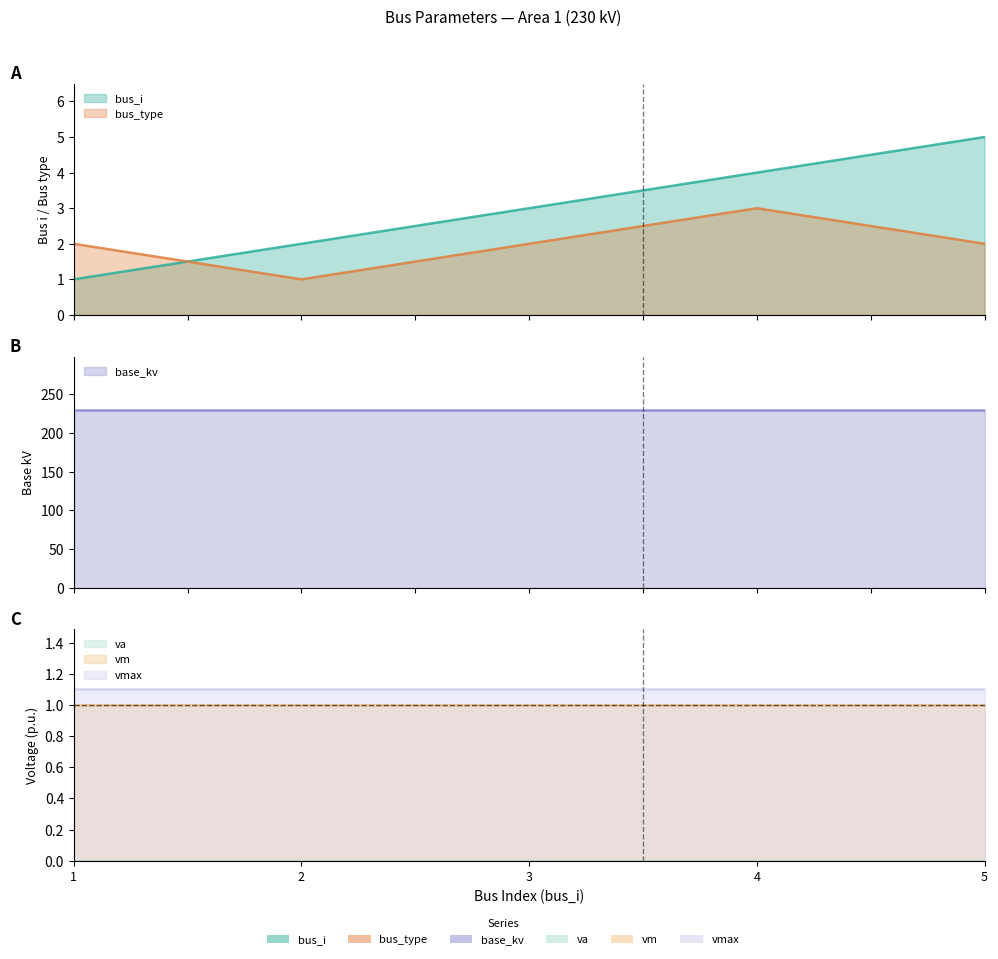

True or false: va and vm intersect in this chart.

False